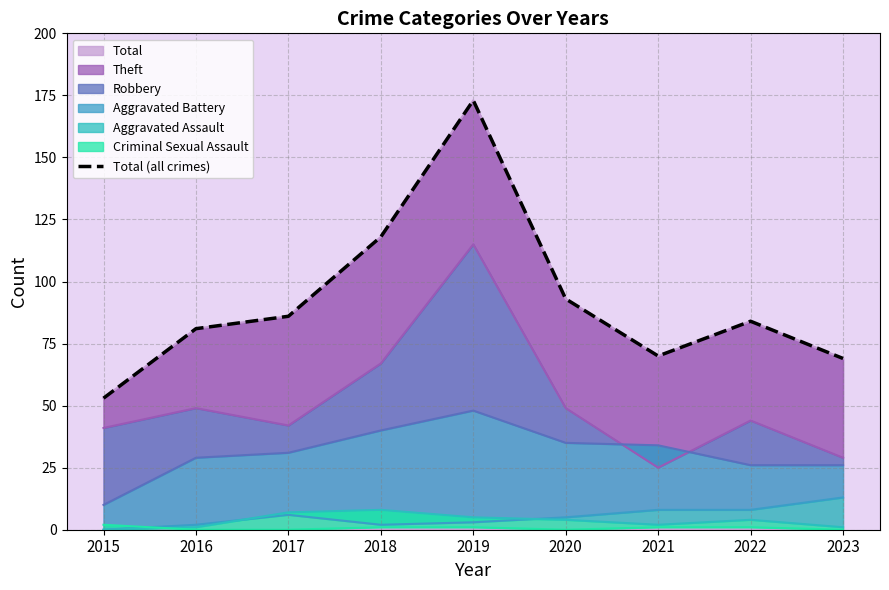

Reading right to left, extract all data points from this chart.

69	84	70	93	173	118	86	81	53